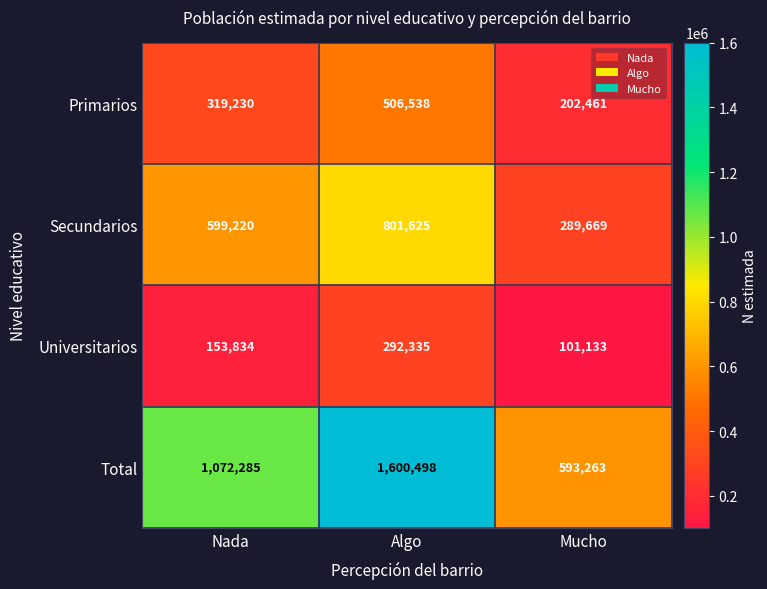

Reading right to left, list all the values displayed in this chart.

Primarios: 202461	506538	319230
Secundarios: 289669	801625	599220
Universitarios: 101133	292335	153834
Total: 593263	1600498	1072285